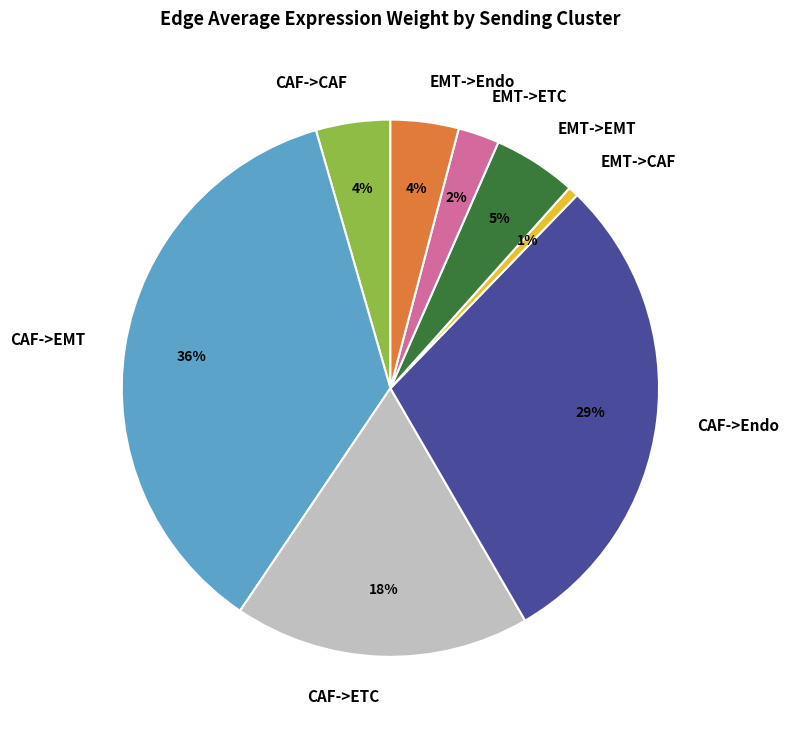

Does CAF->EMT represent more than half of the total?

No